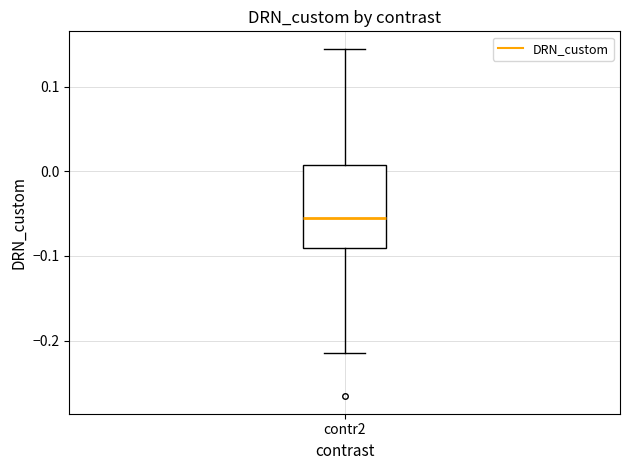

Read this box plot against the y-axis: the position of the median line, the range covered by the box, and the ends of both whiskers. The values are not printed on the chart, so give them approximately, as read against the axis.

median -0.06, box -0.09 to 0.01, whiskers -0.22 to 0.14